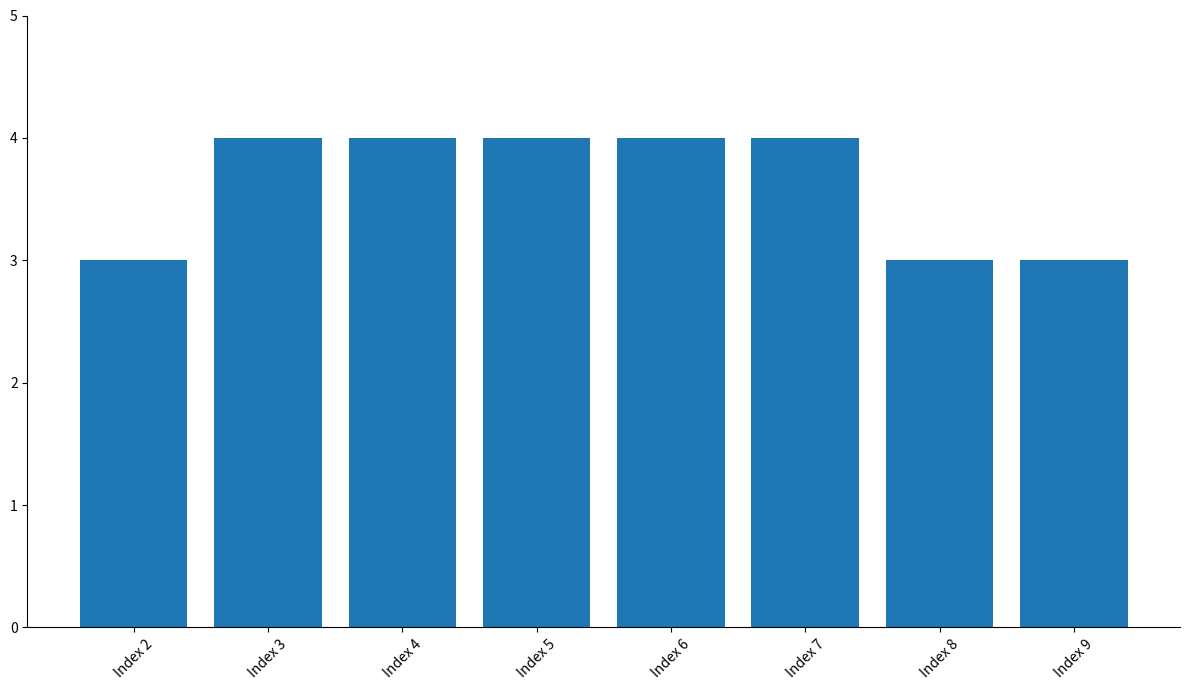

Are the bars grouped side by side (vs. stacked)?

No